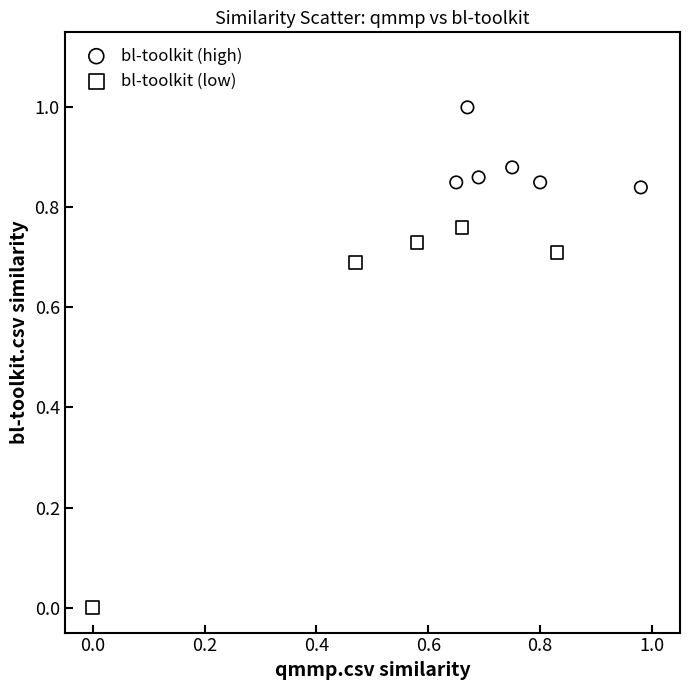

Which series reaches the minimum Y coordinate?

bl-toolkit (low)